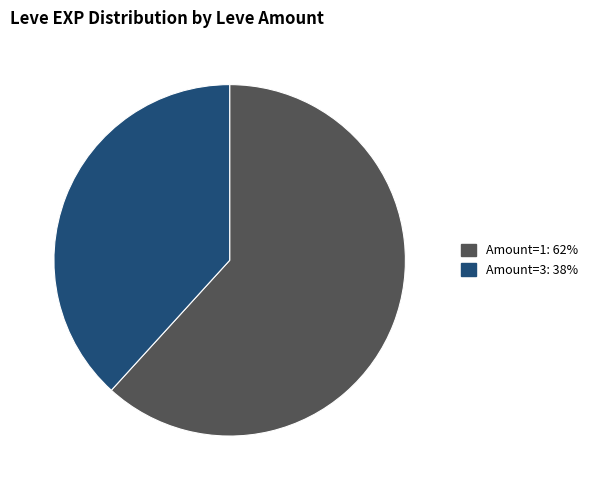

Does any single category account for the majority?

Yes